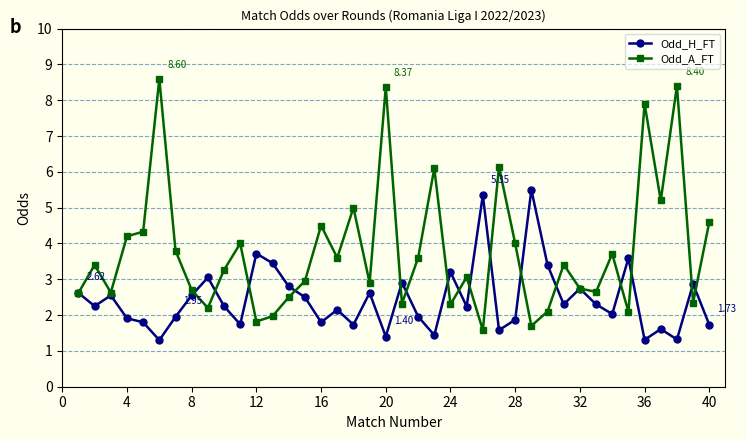

Rank the series by their maximum value, from lowest to highest.

Odd_H_FT, Odd_A_FT